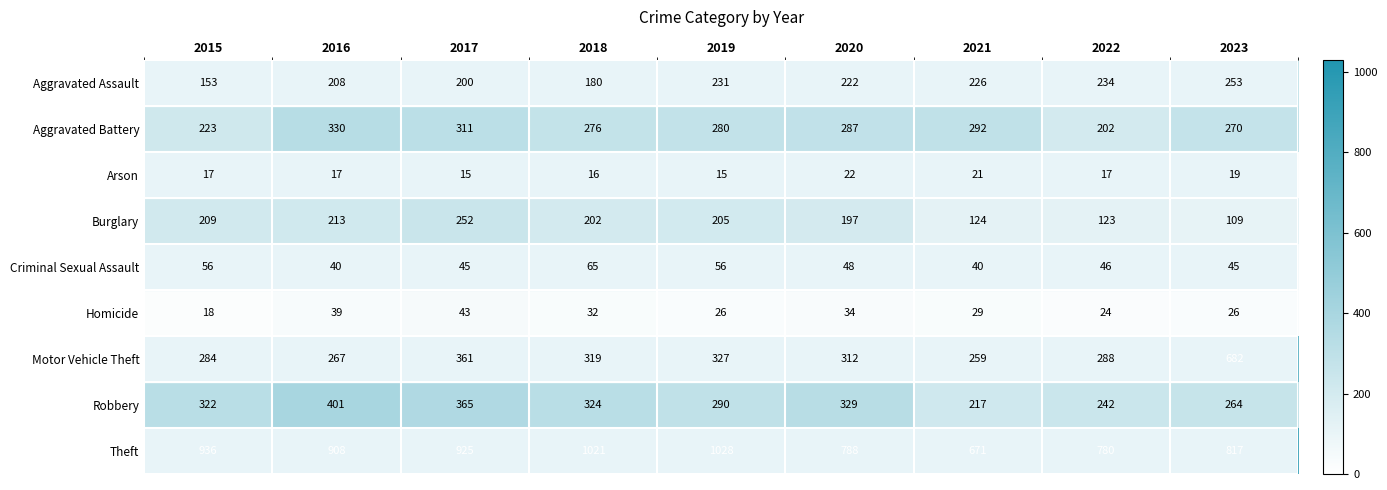

At 2020, list the series in order from smallest to largest.

Arson, Homicide, Criminal Sexual Assault, Burglary, Aggravated Assault, Aggravated Battery, Motor Vehicle Theft, Robbery, Theft